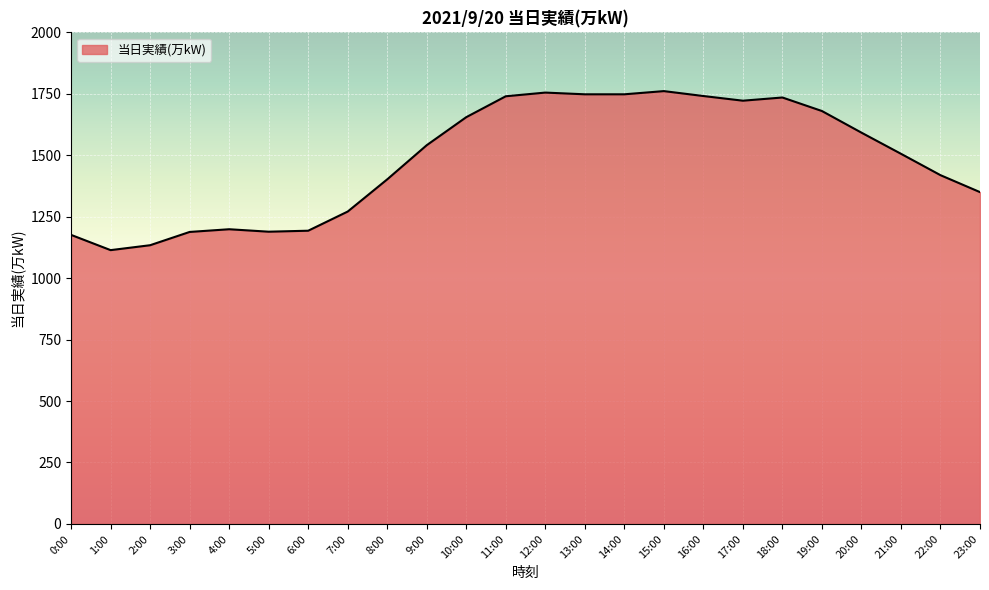

What is the change in value from 11:00 to 23:00?

-390